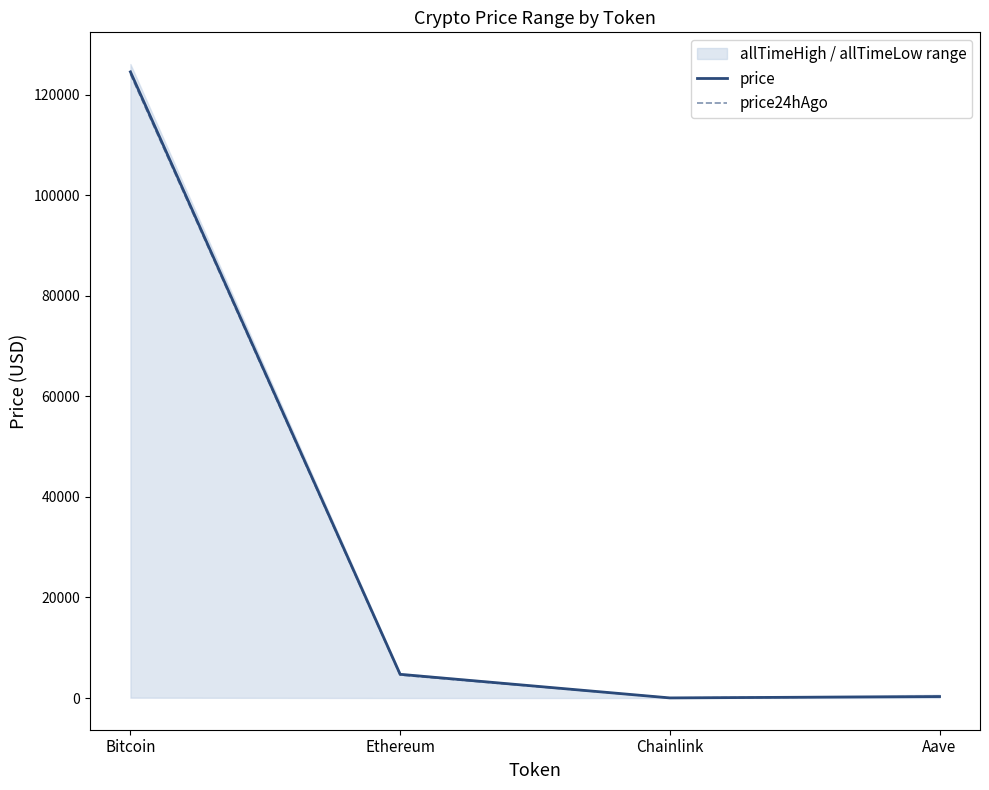

At which category is the sum across all series the highest?

Bitcoin